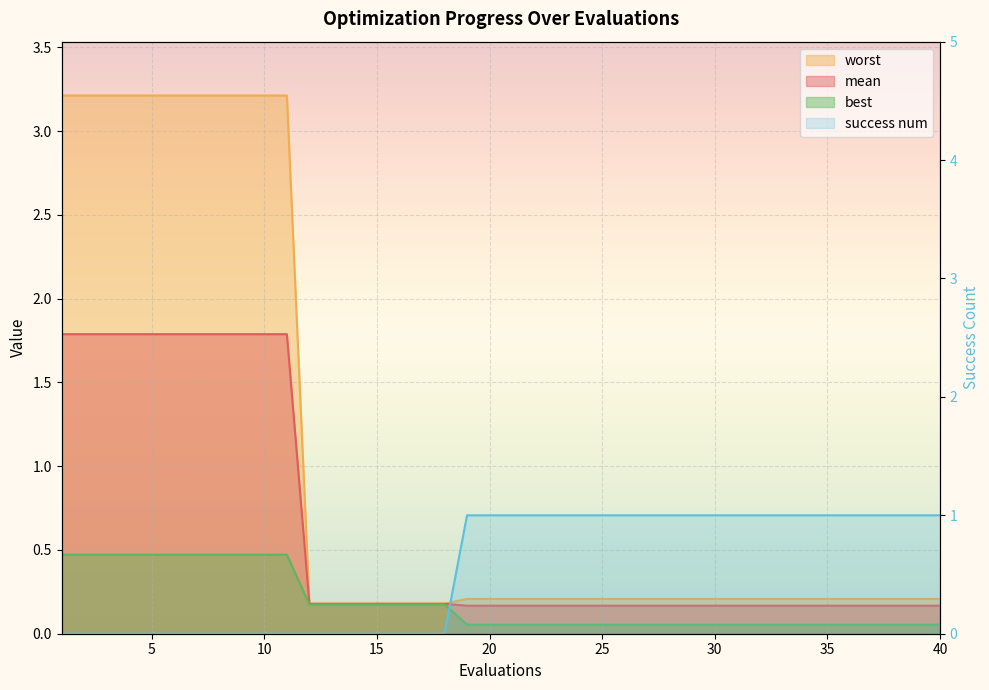

How many data points does each series have?

40